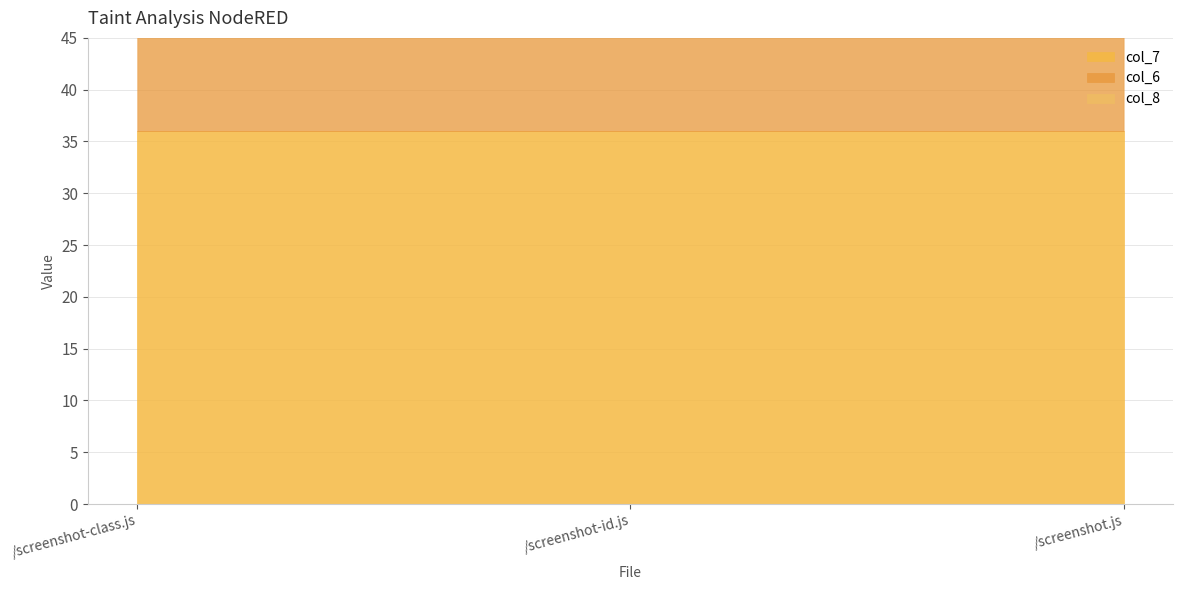

Between /screenshot-class.js and /screenshot.js, which series saw the biggest shift?

col_6